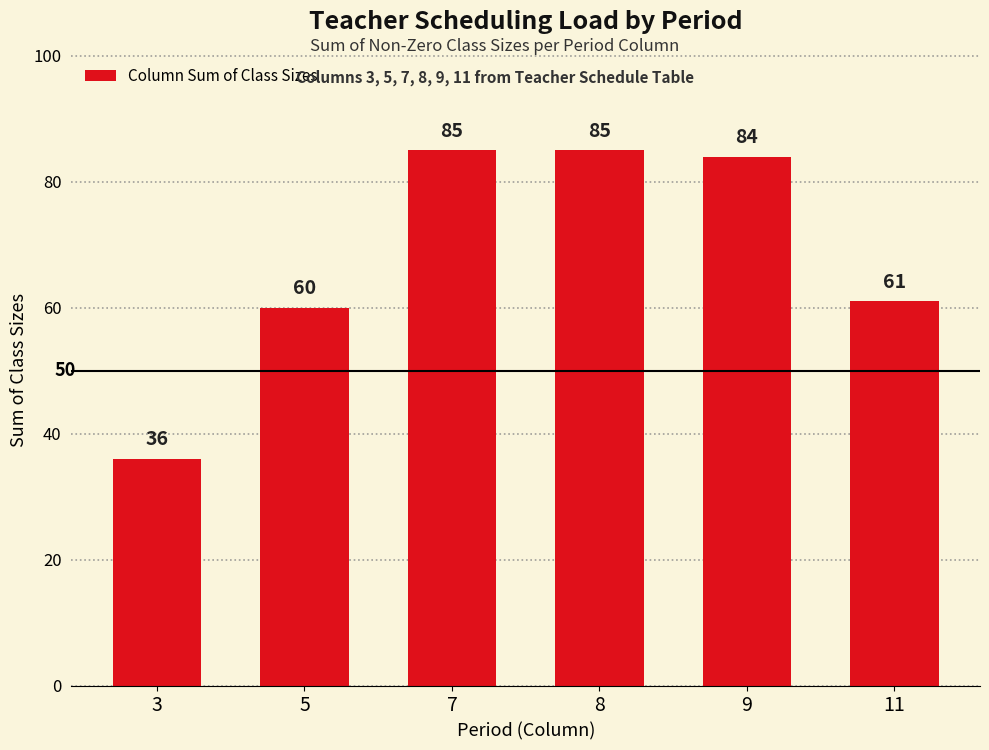

Is it true that the value at 9 is 40?

False